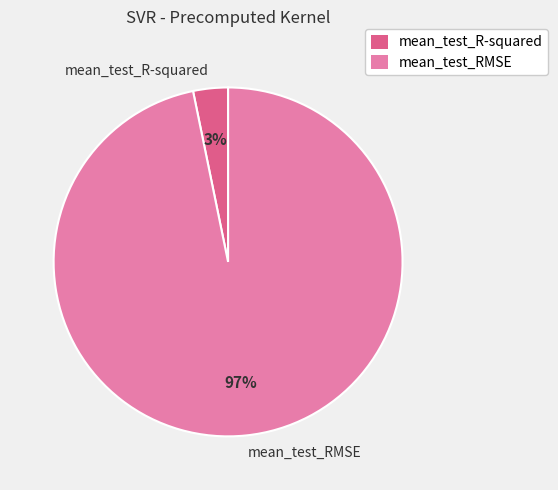

Which slice represents more than half of the pie?

mean_test_RMSE